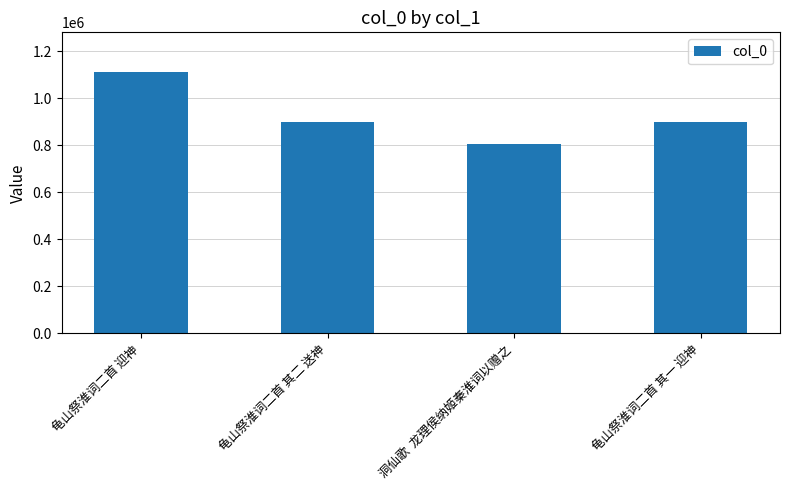

Read the value at 洞仙歌  龙理侯纳姬秦淮词以赠之, to the nearest 10.

807190